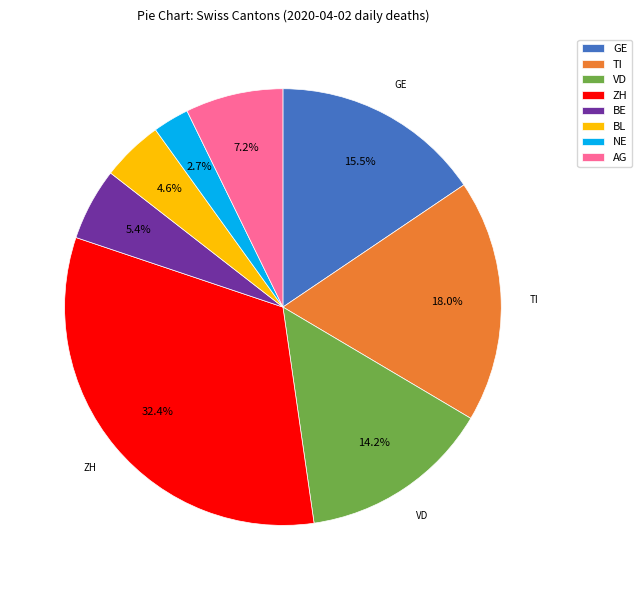

How many segments does this pie chart have?

8